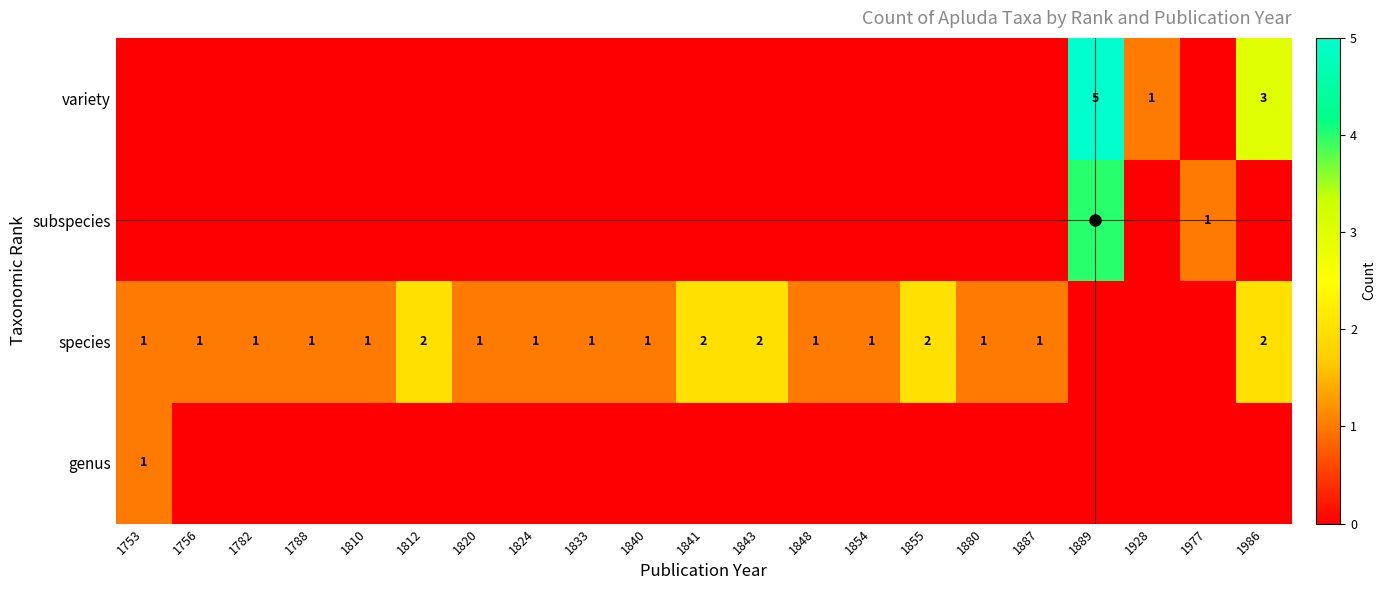

At which label is species closest to 1?

1753